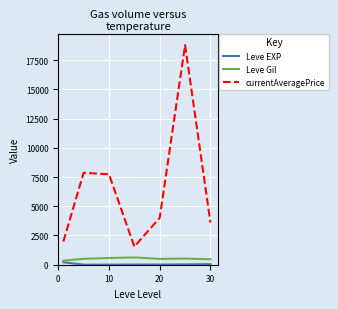

What is the average value of the Leve Gil series?

507.0